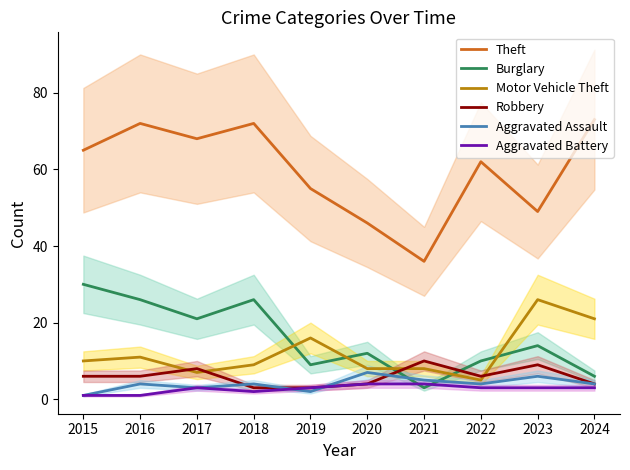

List the labels in order of Motor Vehicle Theft value, largest first.

2023, 2024, 2019, 2016, 2015, 2018, 2020, 2021, 2017, 2022